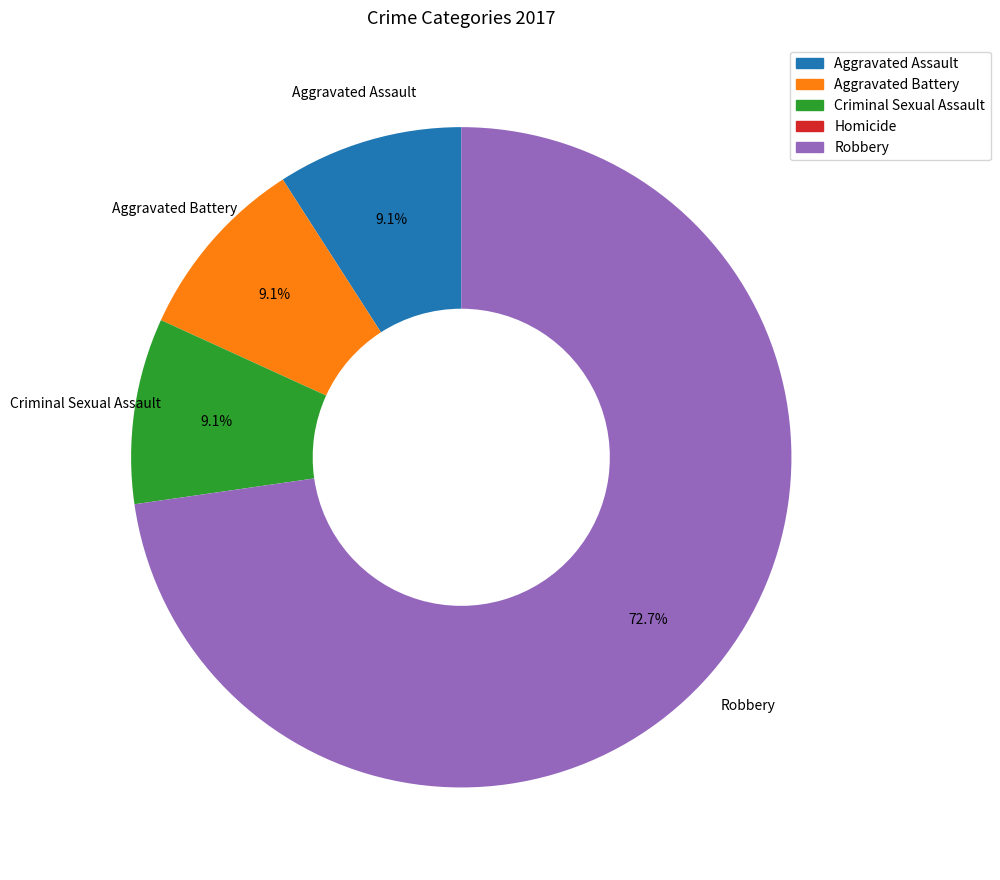

Is Robbery the majority of the pie?

Yes